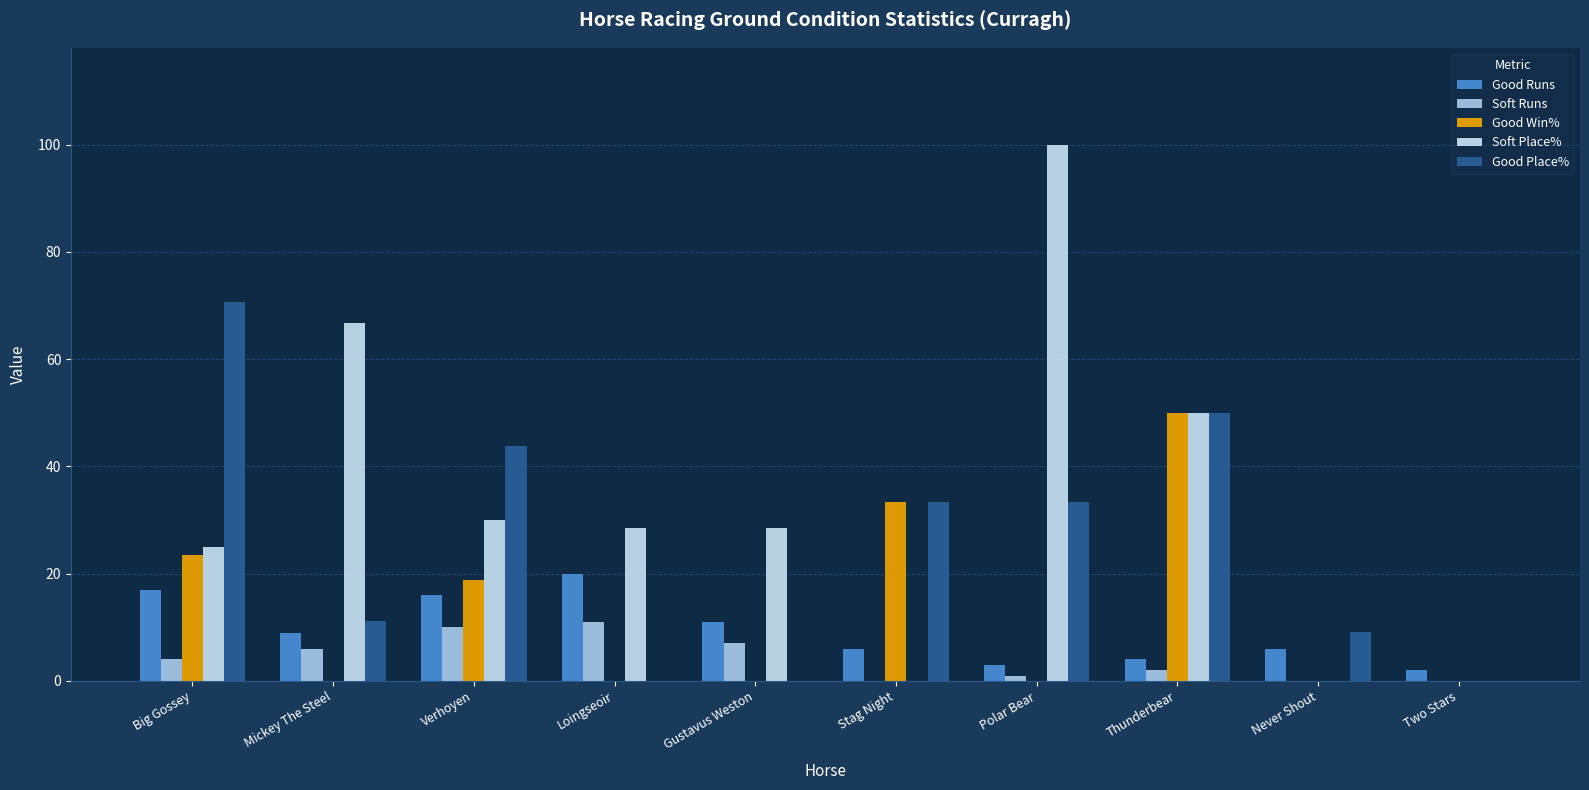

The Good Place% series shows 2.0 at Never Shout. True or false?

False